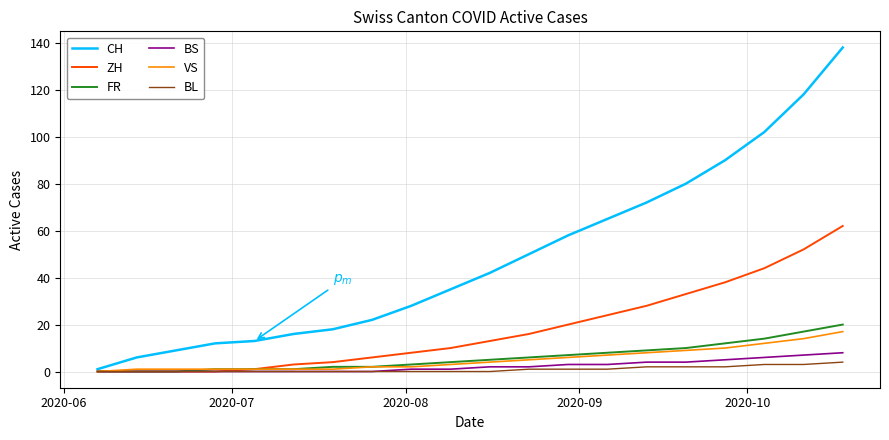

Which series has the widest spread of values?

CH